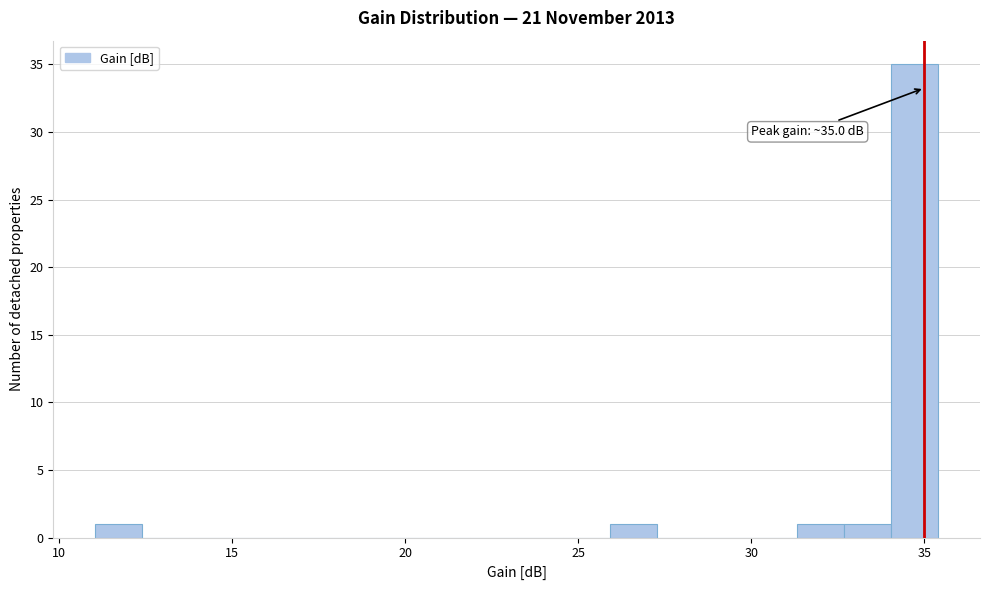

Read against the x-axis, roughly where is the centre of the tallest bar?

34.5